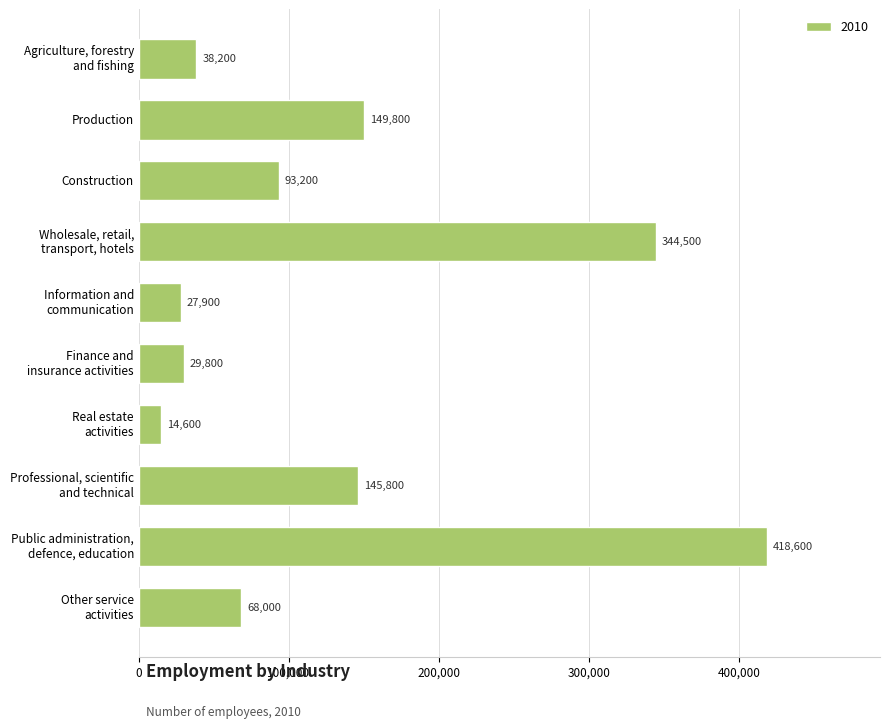

What is the sum of all values?

1330400